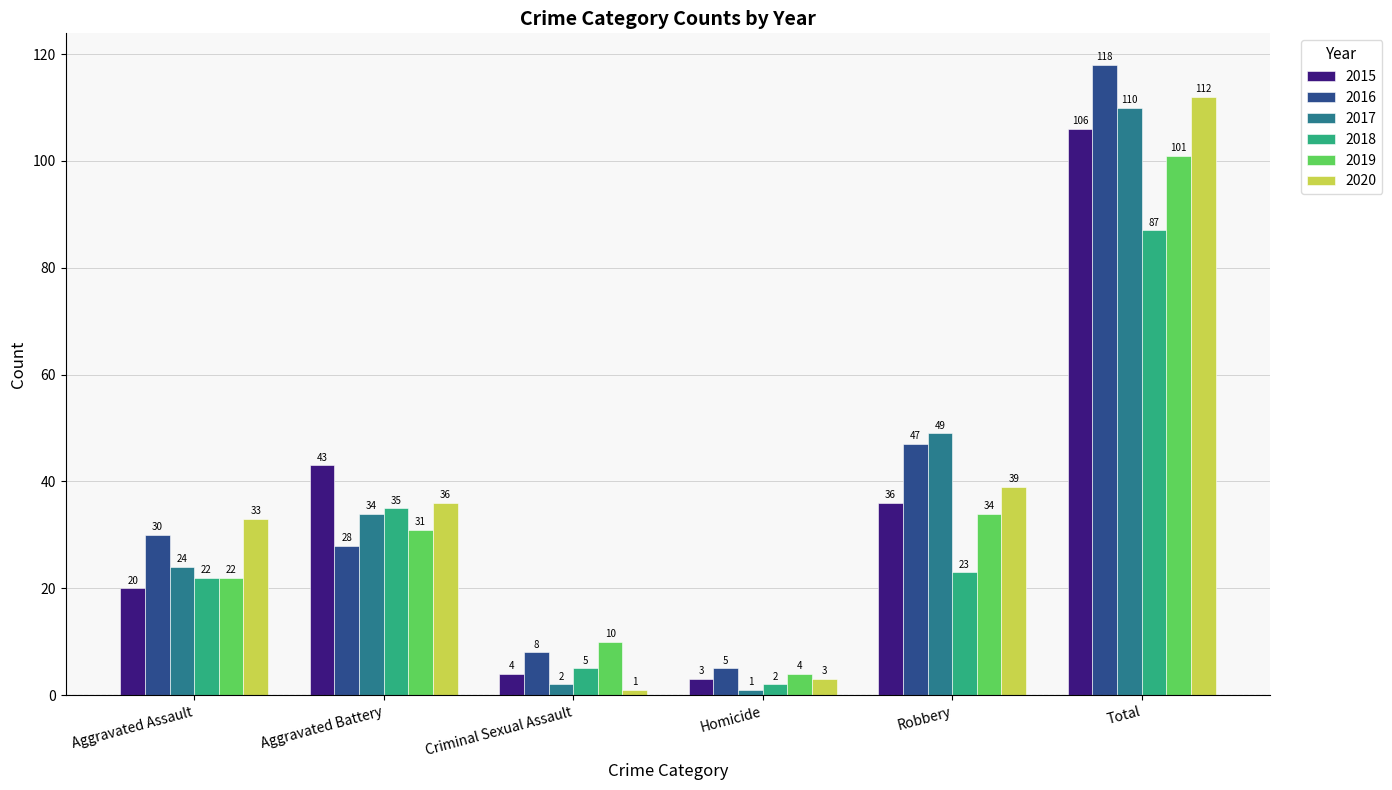

How many bars are there in total?

36